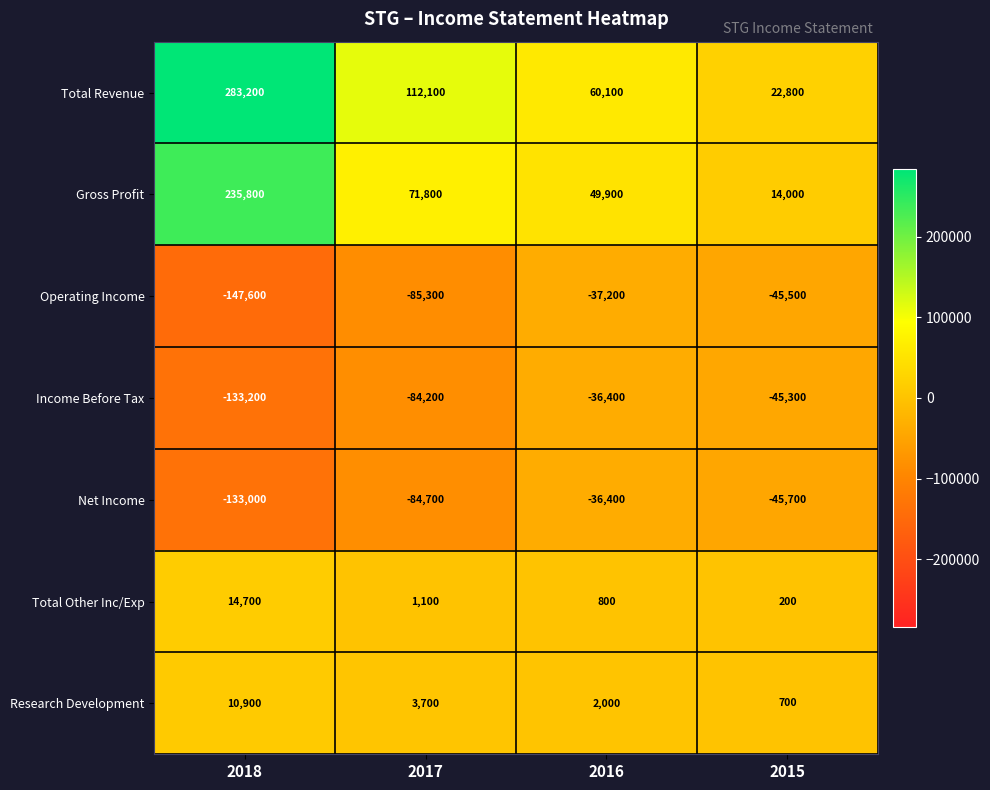

Reading left to right, what are all the values shown in this chart?

Total Revenue: 283200	112100	60100	22800
Gross Profit: 235800	71800	49900	14000
Operating Income: -147600	-85300	-37200	-45500
Income Before Tax: -133200	-84200	-36400	-45300
Net Income: -133000	-84700	-36400	-45700
Total Other Inc/Exp: 14700	1100	800	200
Research Development: 10900	3700	2000	700